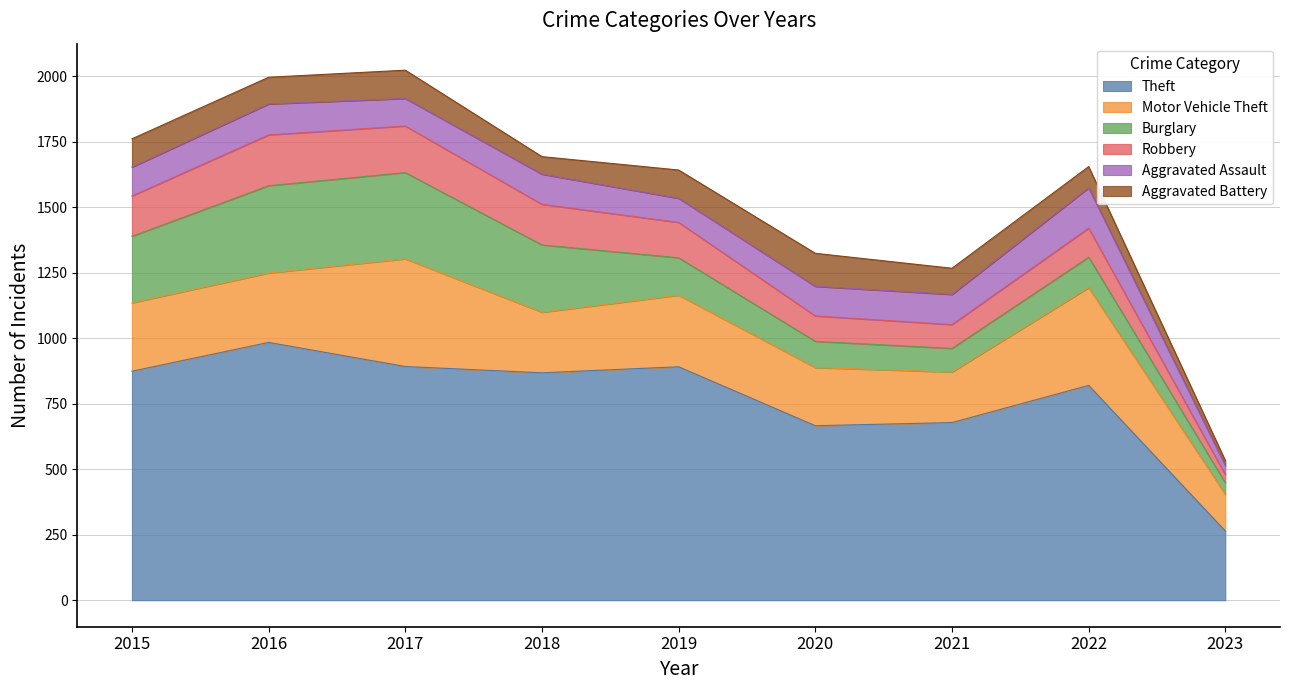

How many intersections are there between Aggravated Assault and Aggravated Battery?

4